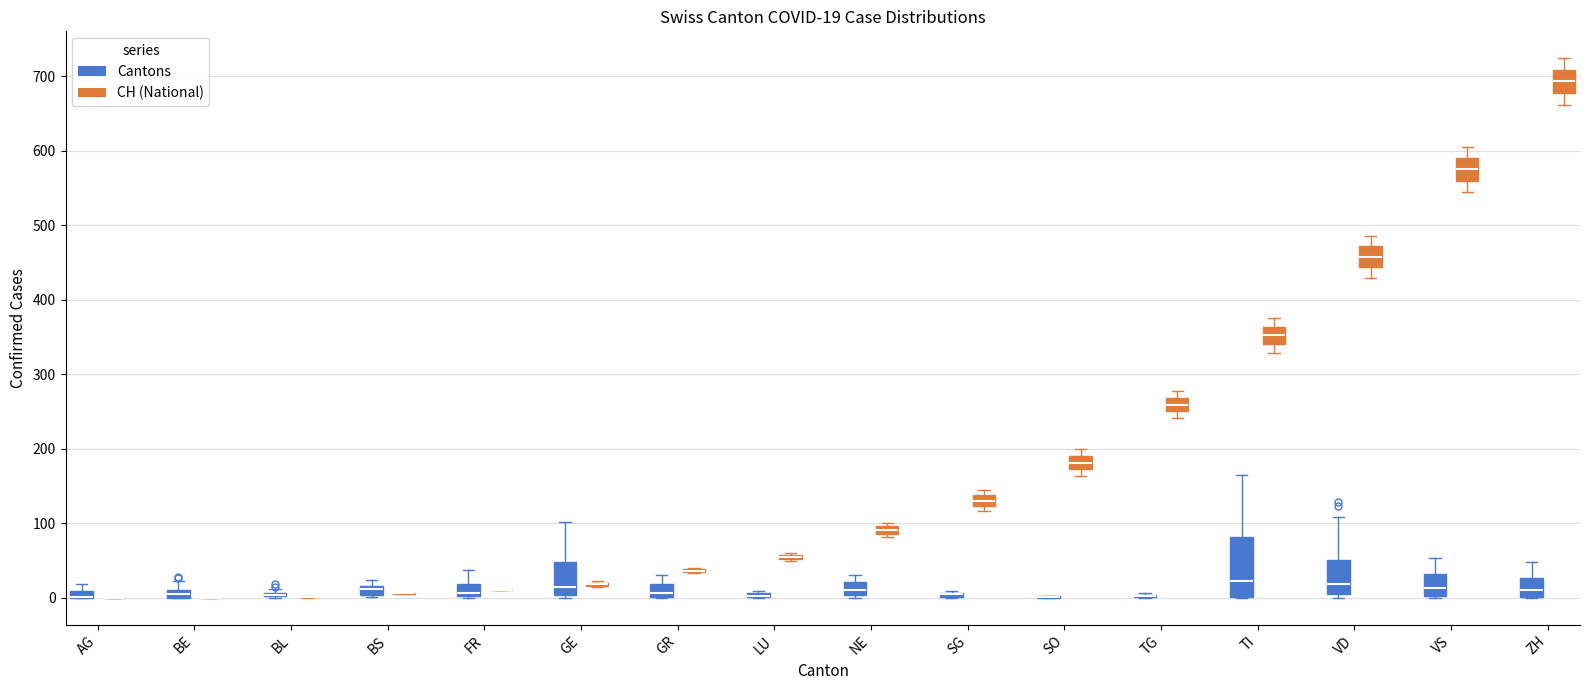

Which box is the tallest, from its lower edge to its upper edge?

TI (Cantons)